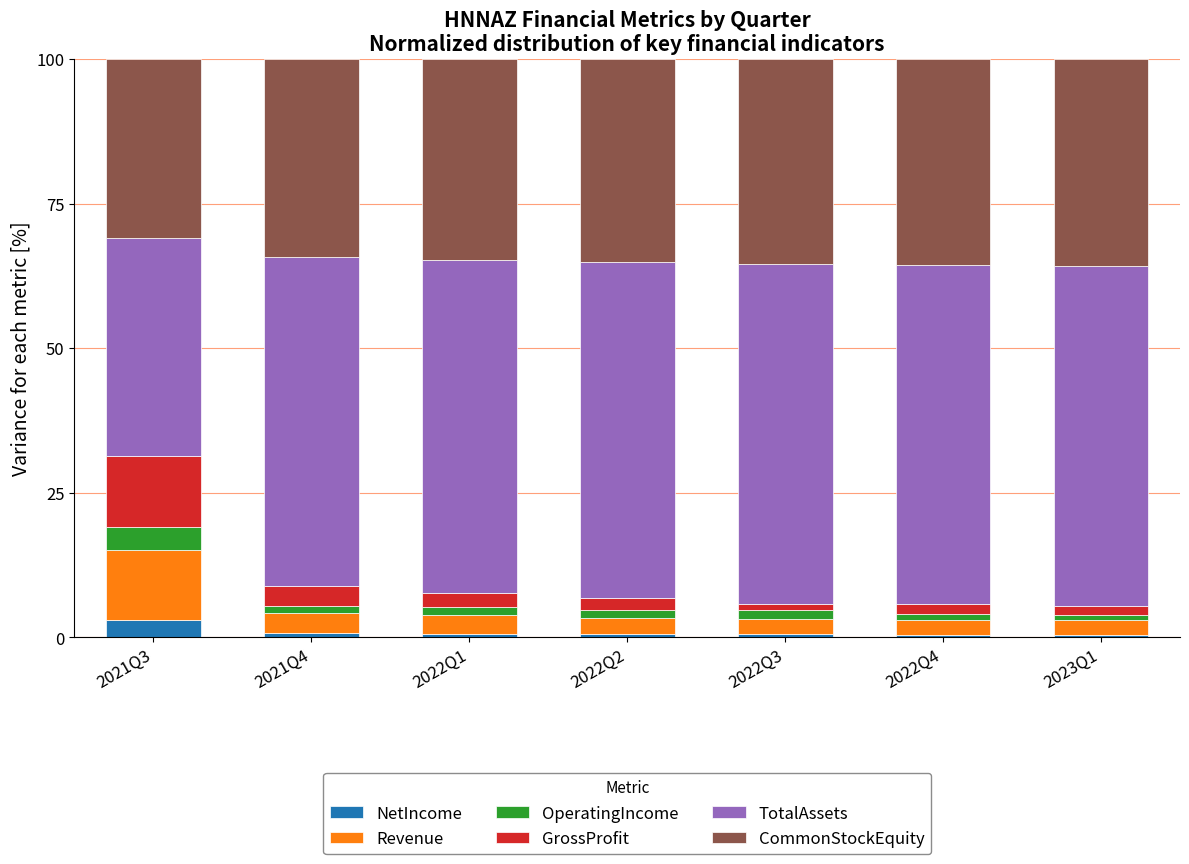

What is the highest value of the NetIncome series?

2.9